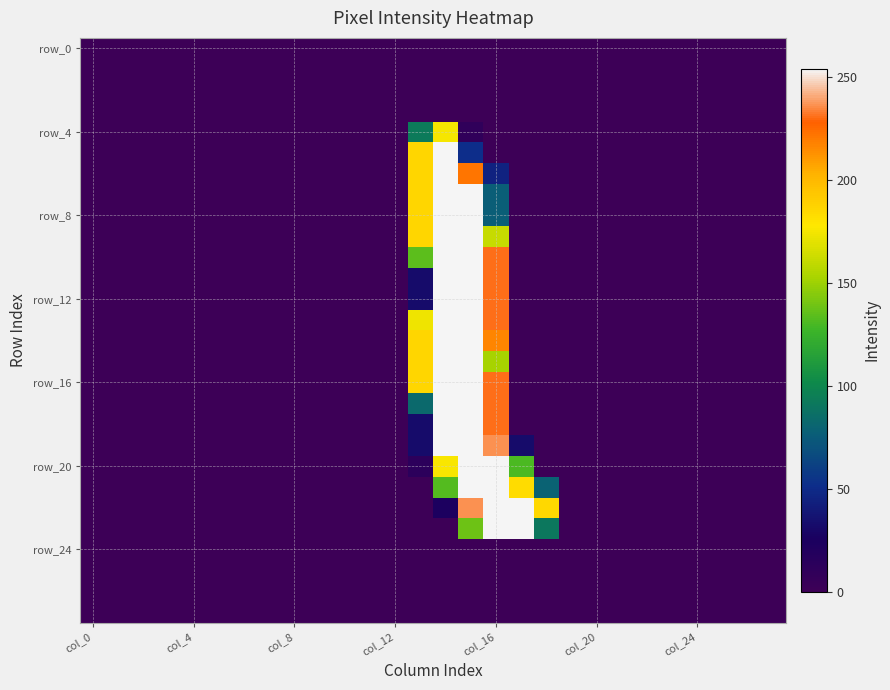

At which category is the sum across all series the highest?

15